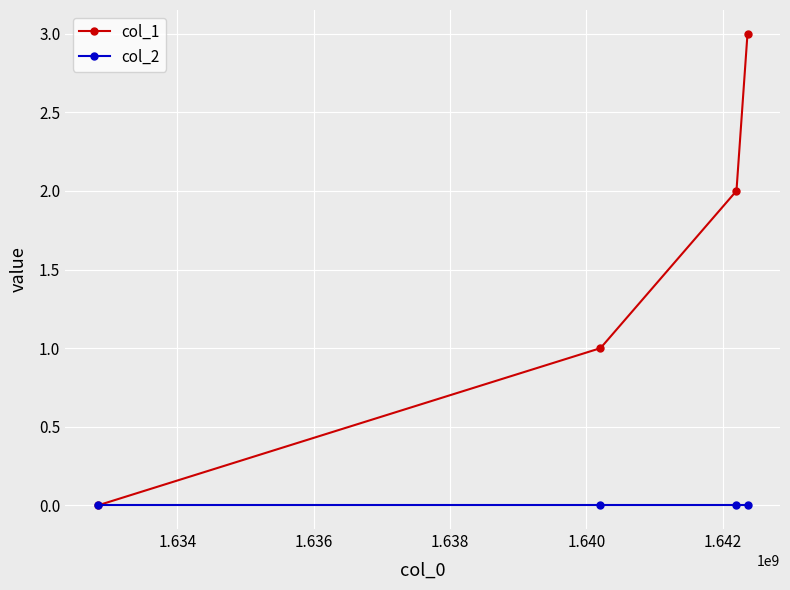

What is the maximum value shown in the chart?

3